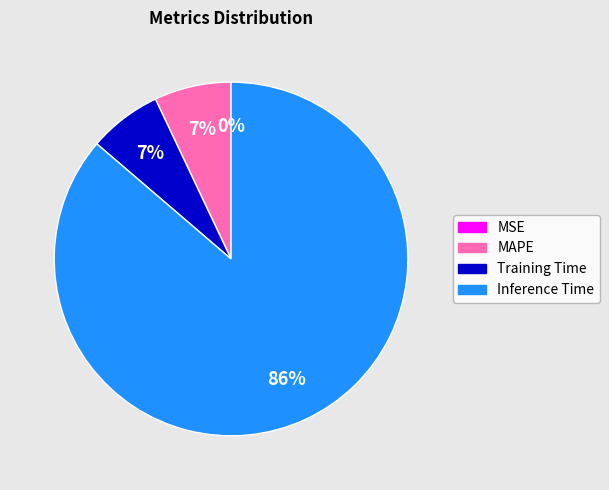

Is it true that Inference Time is 78% of the pie?

False